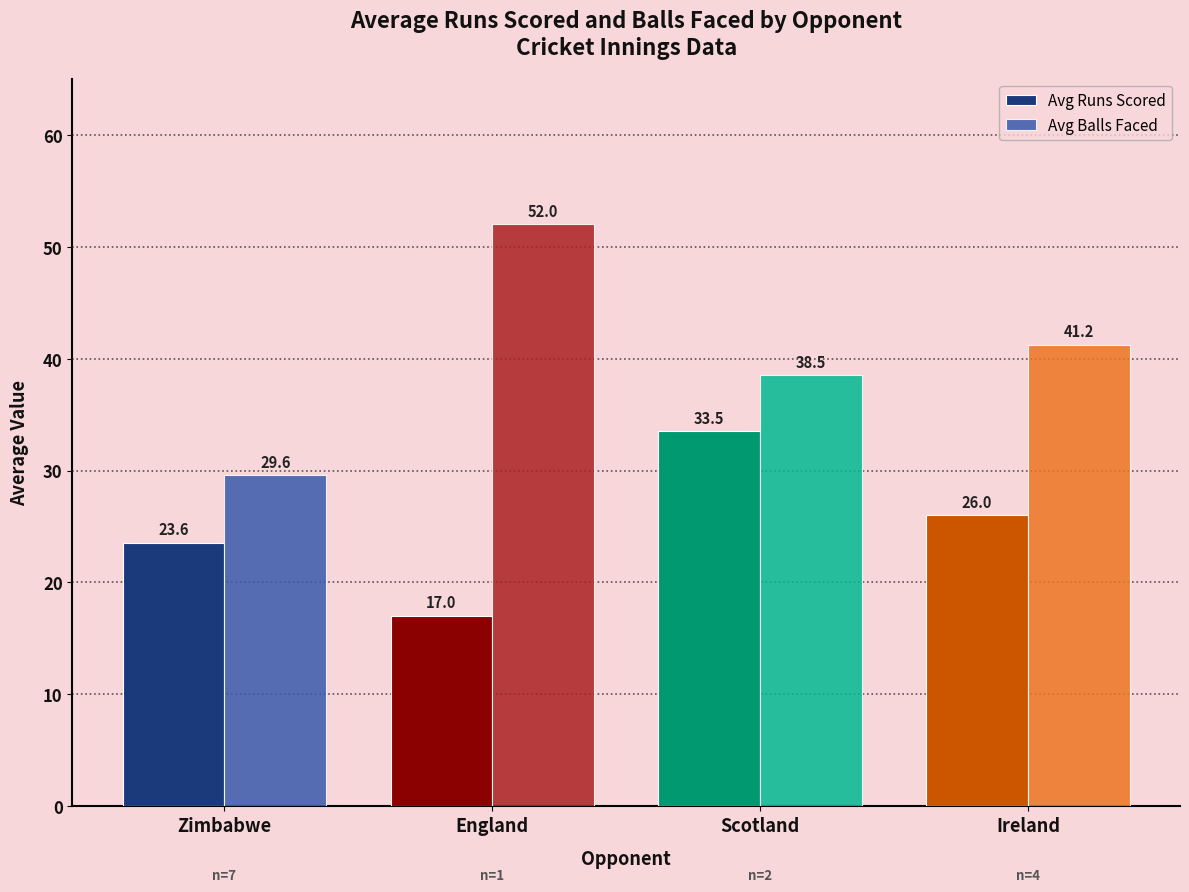

At how many categories does at least one series exceed 42?

1